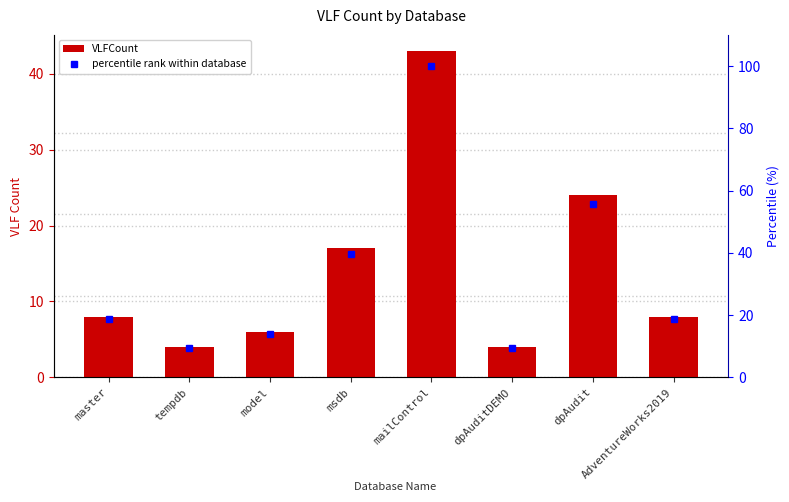

Read the VLFCount value at AdventureWorks2019.

8.0